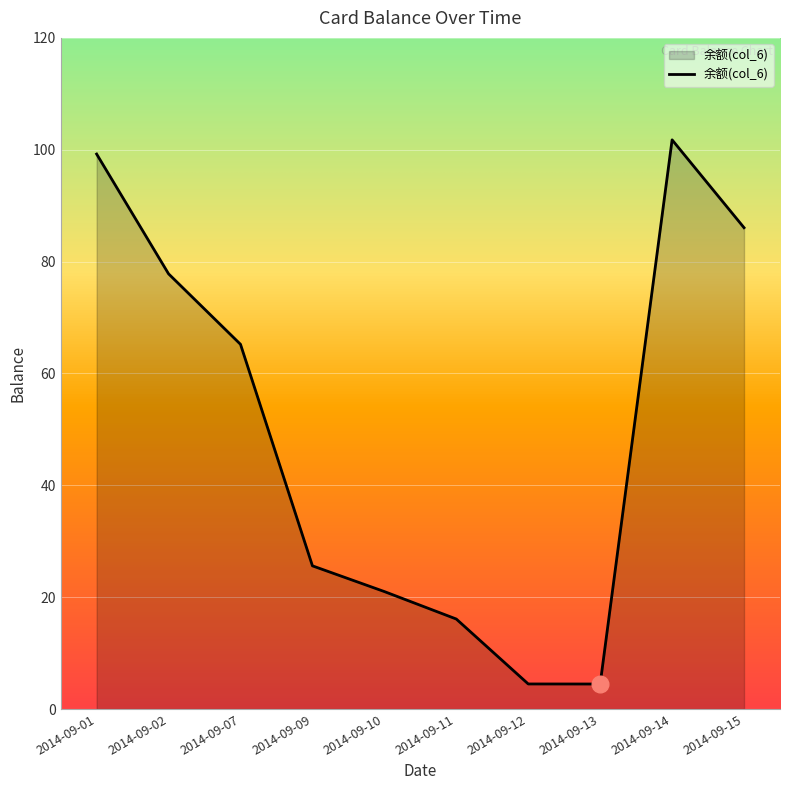

How many lines are shown in the chart?

1